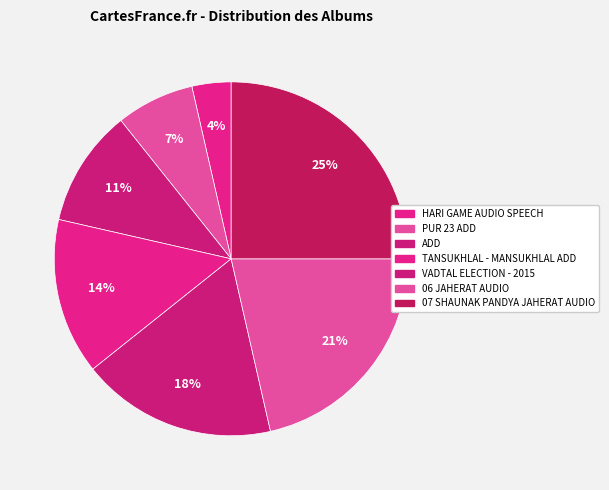

Count the number of slices in the pie.

7